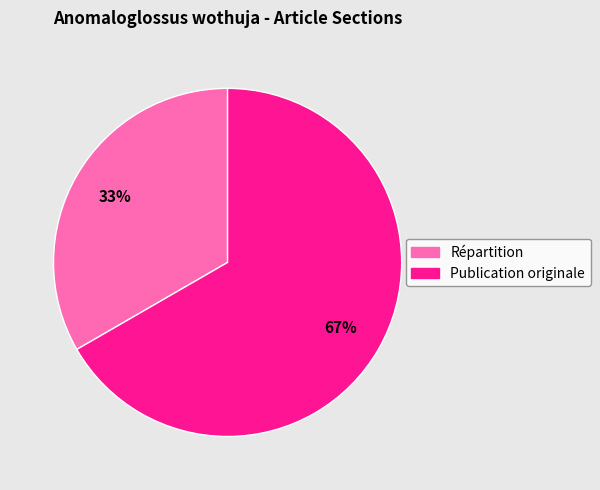

Which slice is the smallest?

Répartition